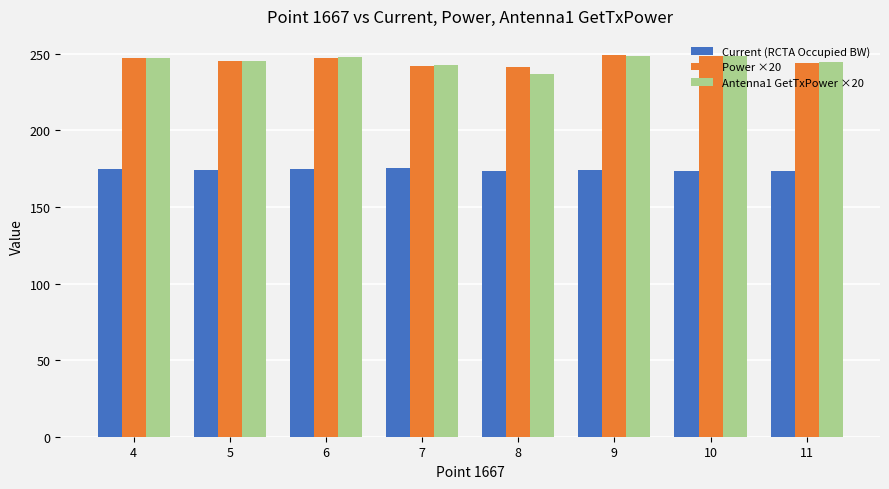

What is the total value across all series at 9?

672.0